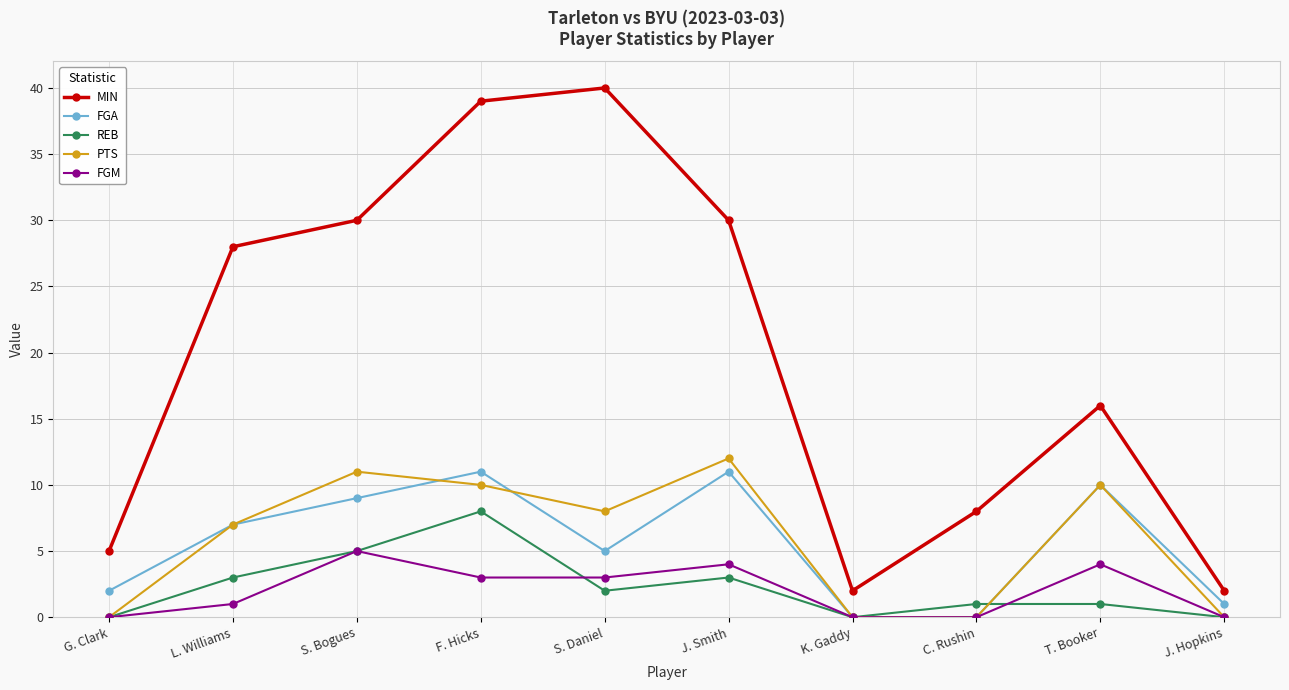

Where is the first local minimum for PTS?

S. Daniel